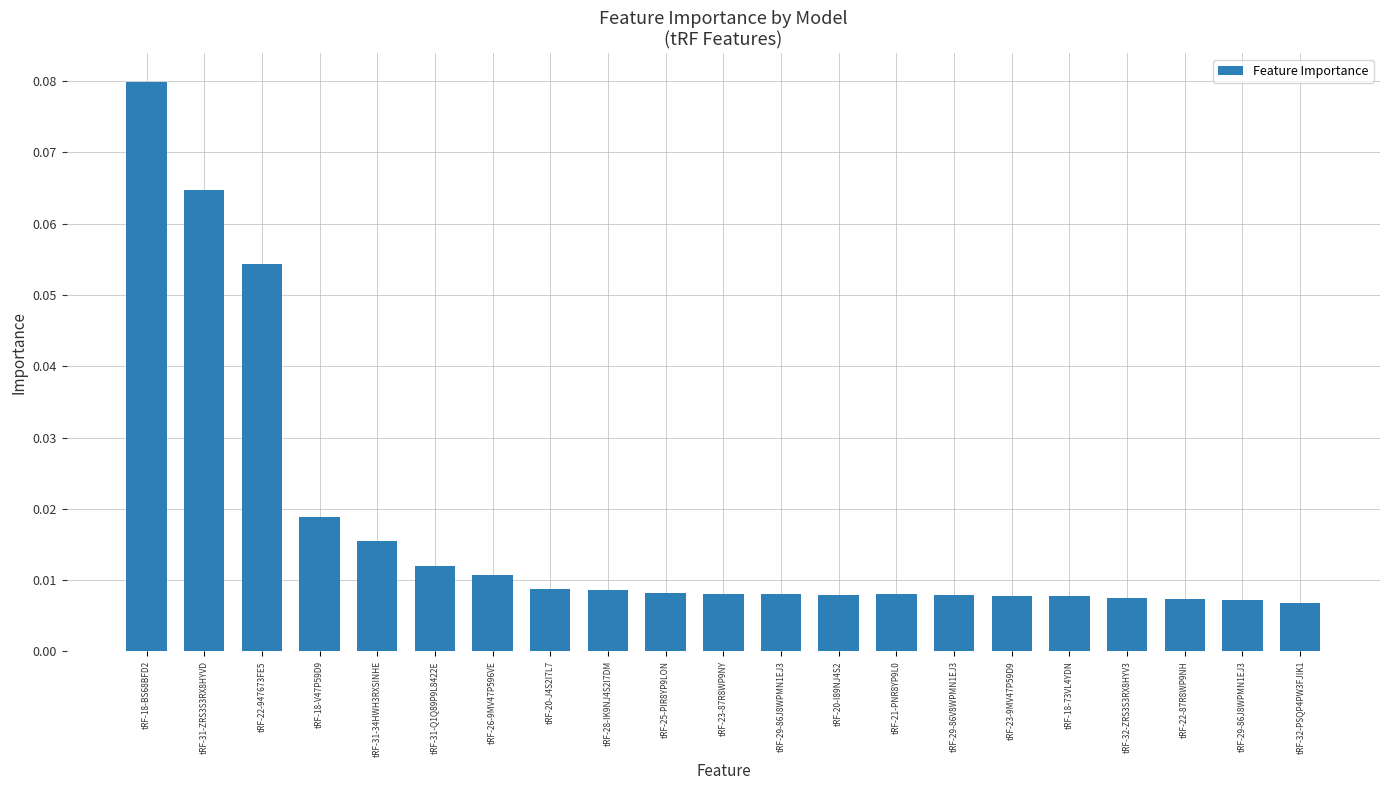

Is it true that the value at tRF-20-J4S2I7L7 is 0.0?

True